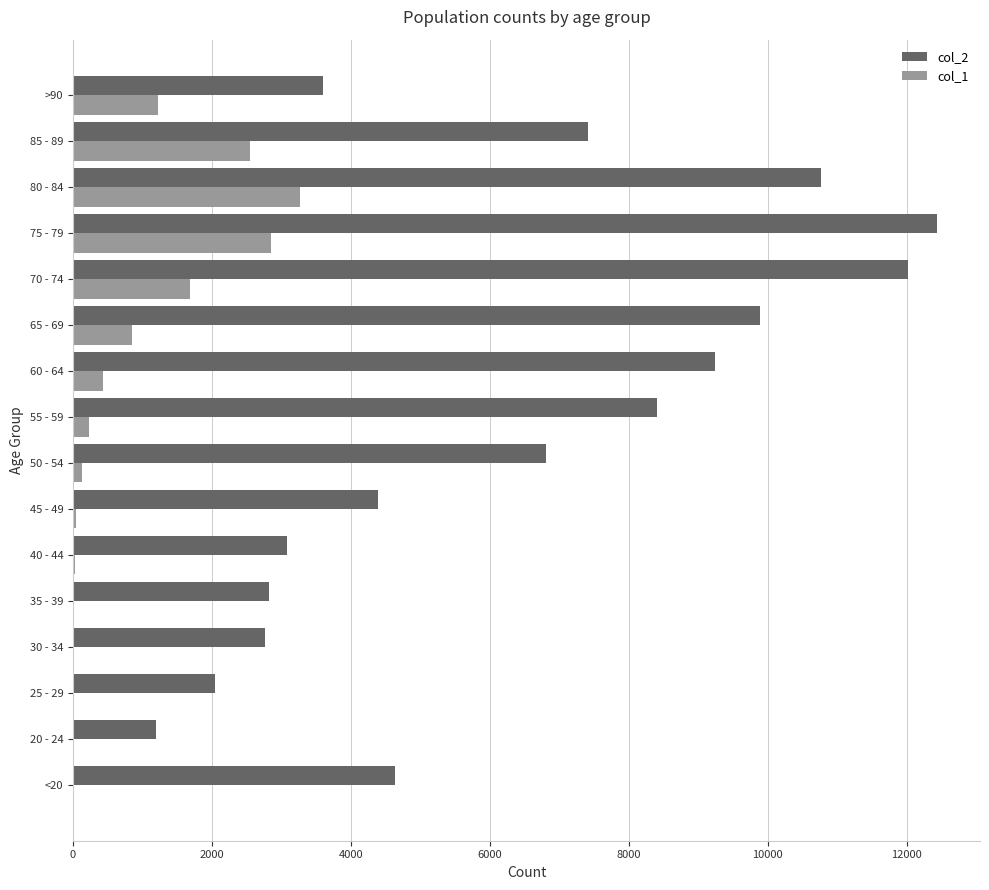

Is the value of col_1 at 80 - 84 greater than the value of col_2 at 45 - 49?

No